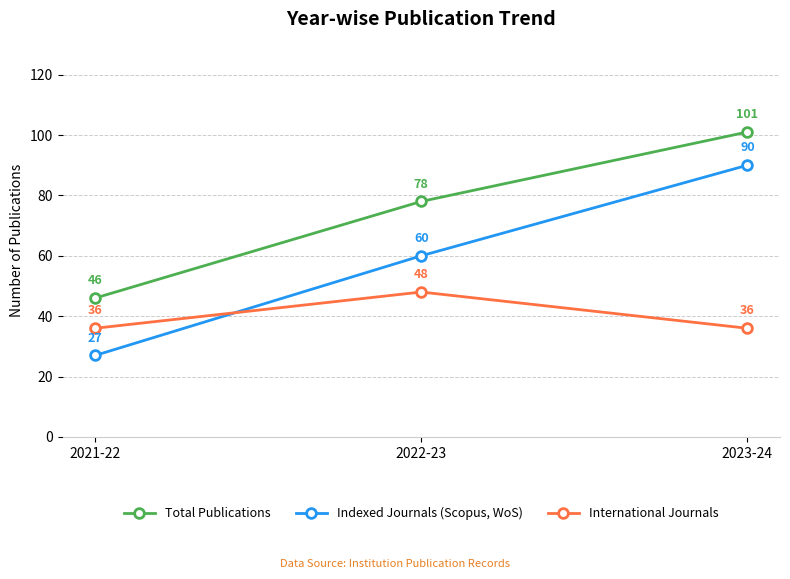

Rank the series by their average value, from lowest to highest.

International Journals, Indexed Journals (Scopus, WoS), Total Publications